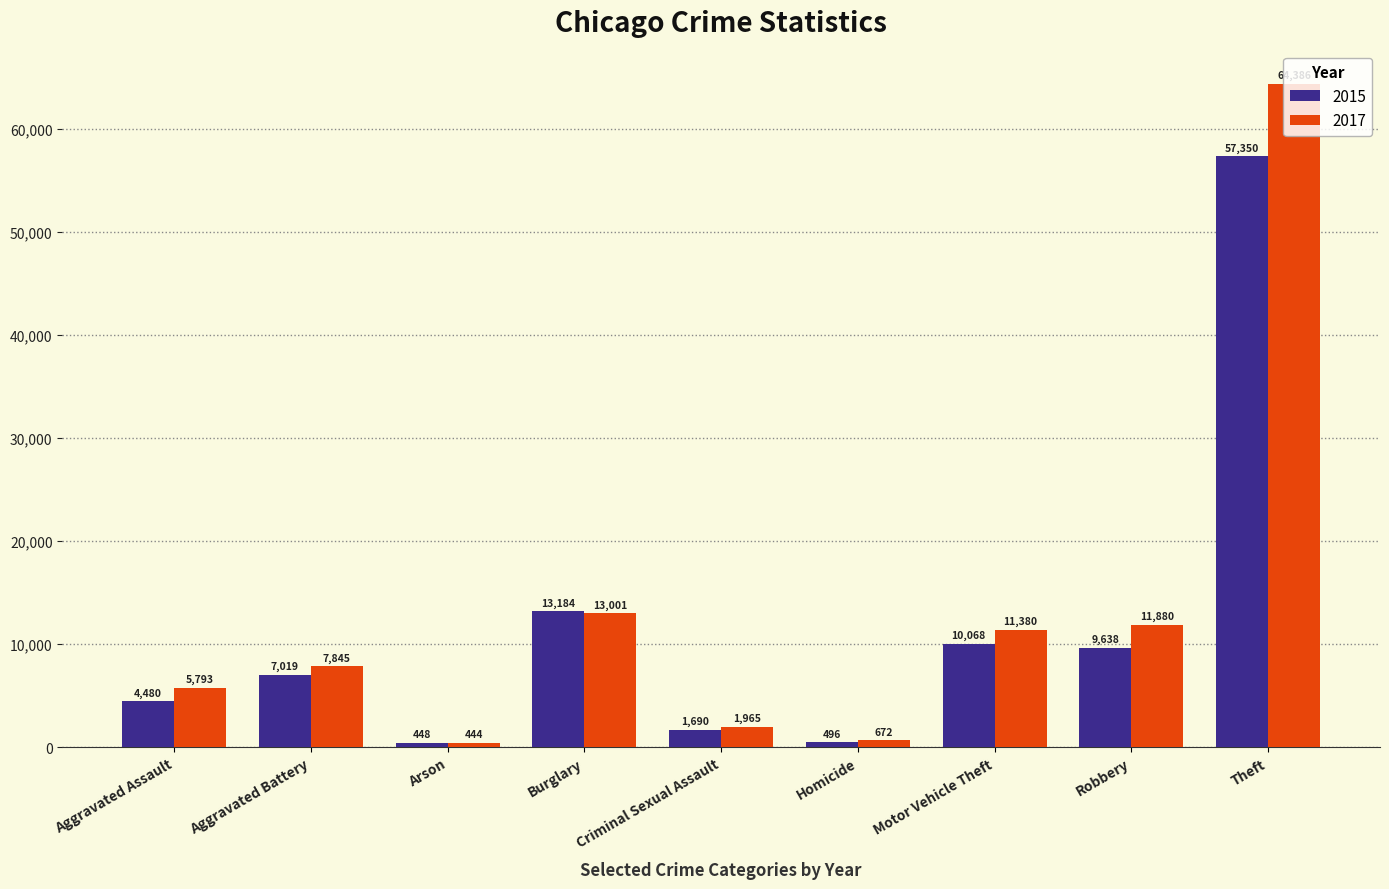

The value of 2017 at Criminal Sexual Assault is 1965. True or false?

True